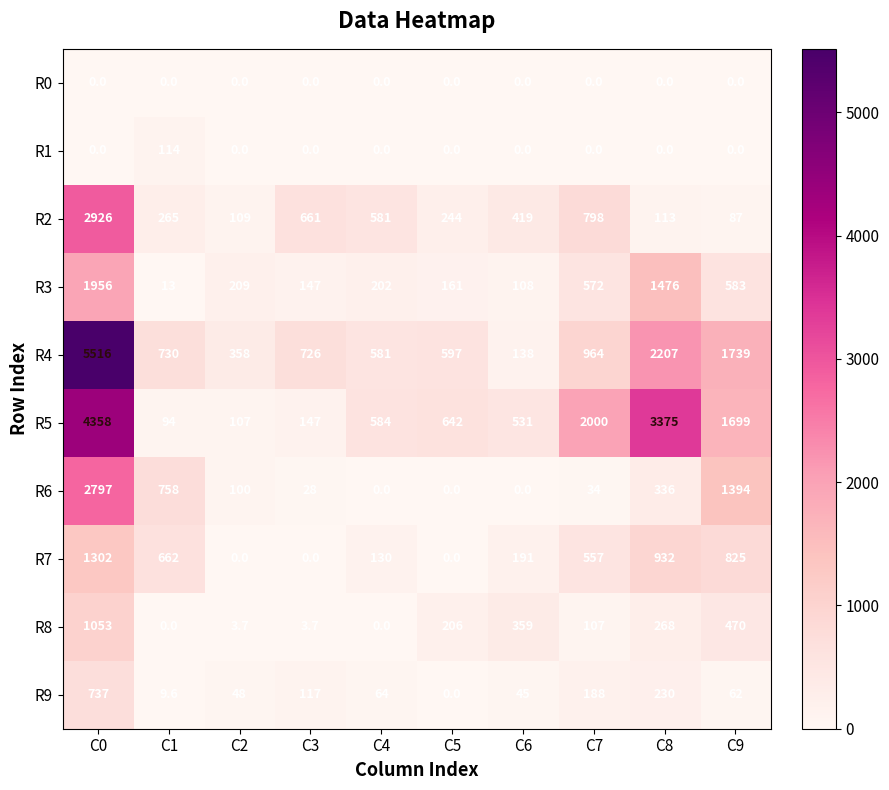

What is the total value across all series at C7?

5220.0